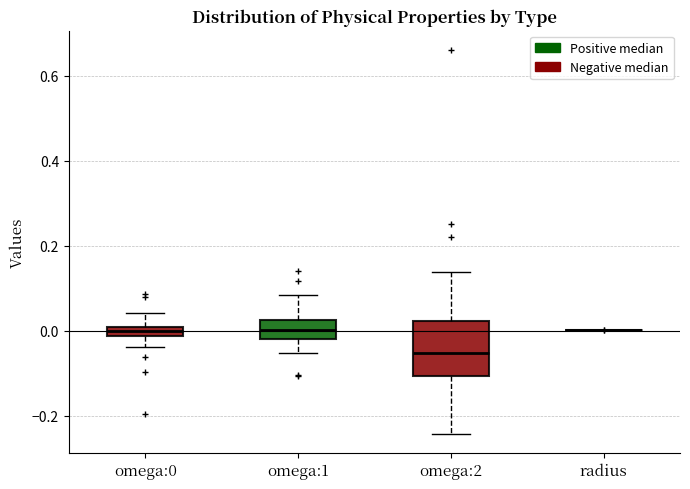

Which box is the tallest, from its lower edge to its upper edge?

omega:2